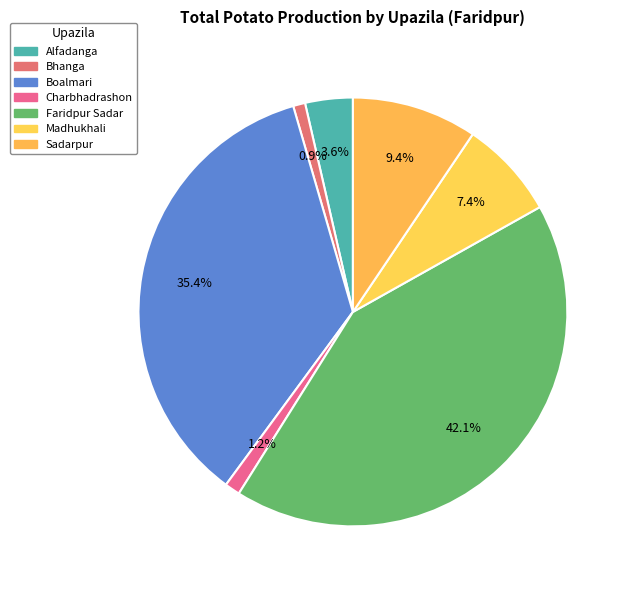

How many segments does this pie chart have?

7